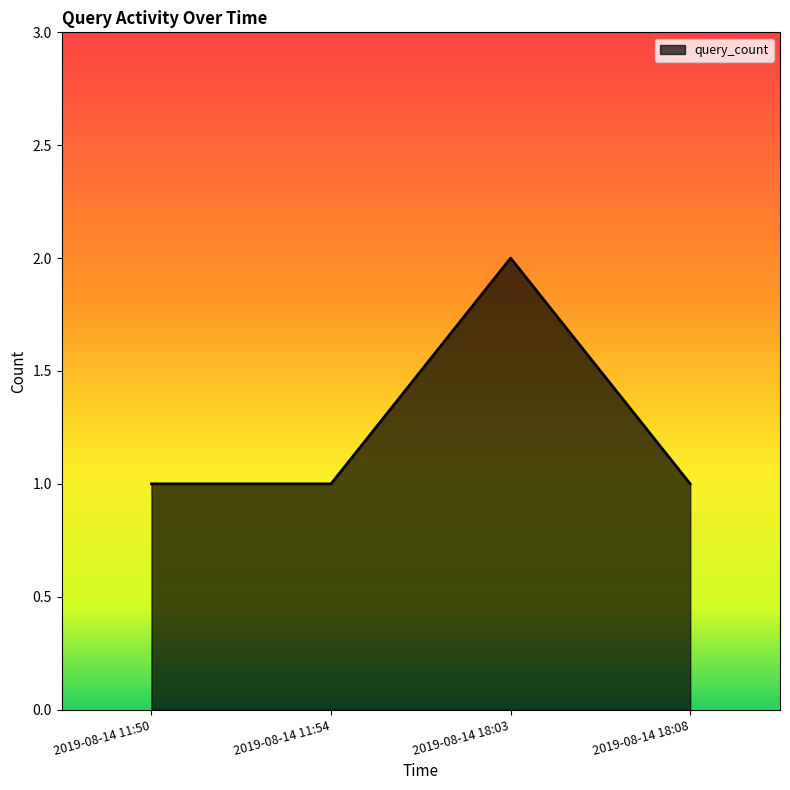

What is the sum of the values at 2019-08-14 11:50 and 2019-08-14 18:08?

2